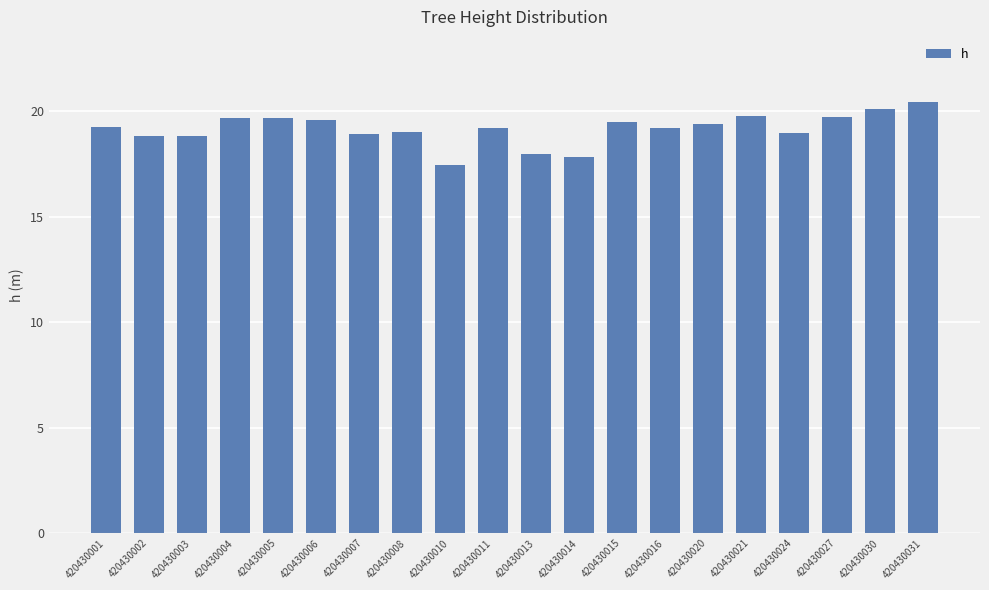

What is the sum of all values?

383.2